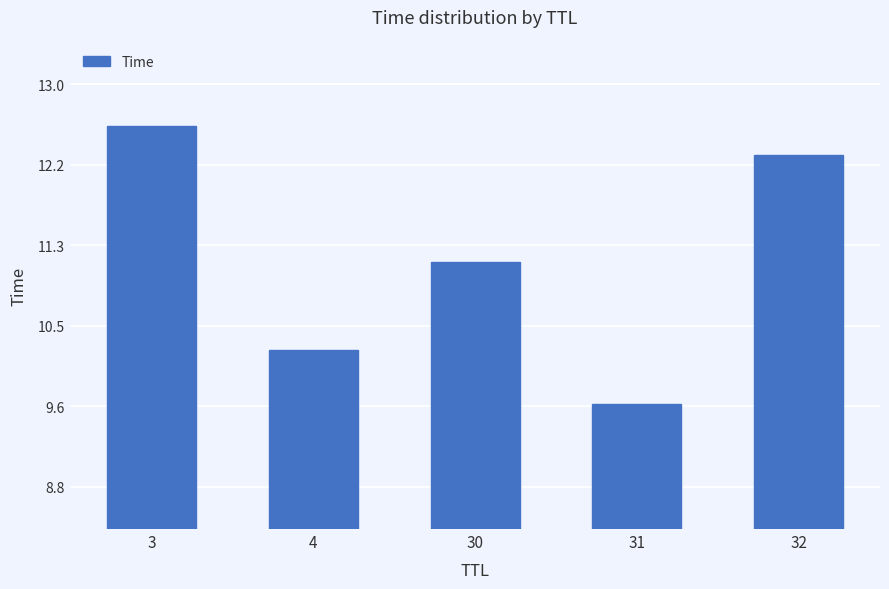

What is the value of the 5th bar from the left?

12.3